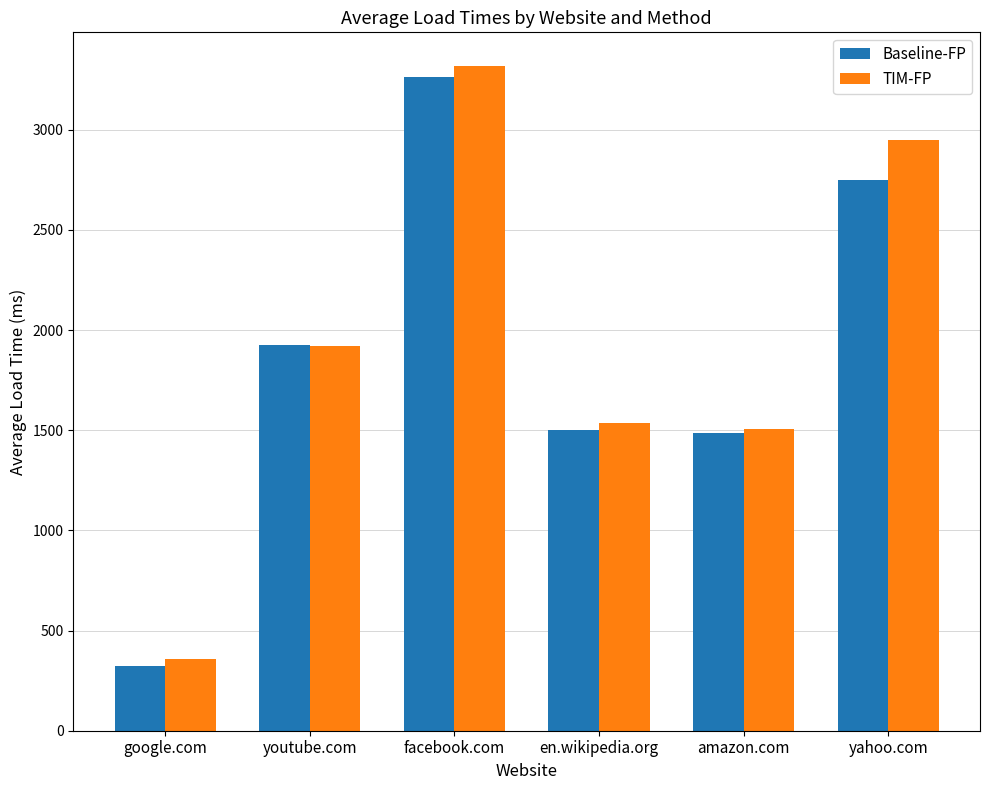

Where does the TIM-FP series first go above 1920?

youtube.com